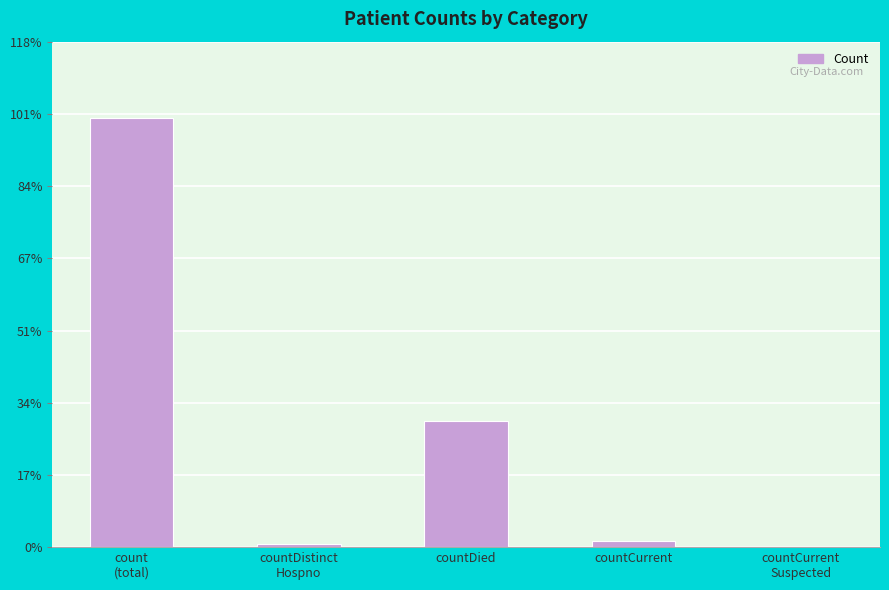

Rank the categories by value from lowest to highest.

countCurrent
Suspected, countDistinct
Hospno, countCurrent, countDied, count
(total)